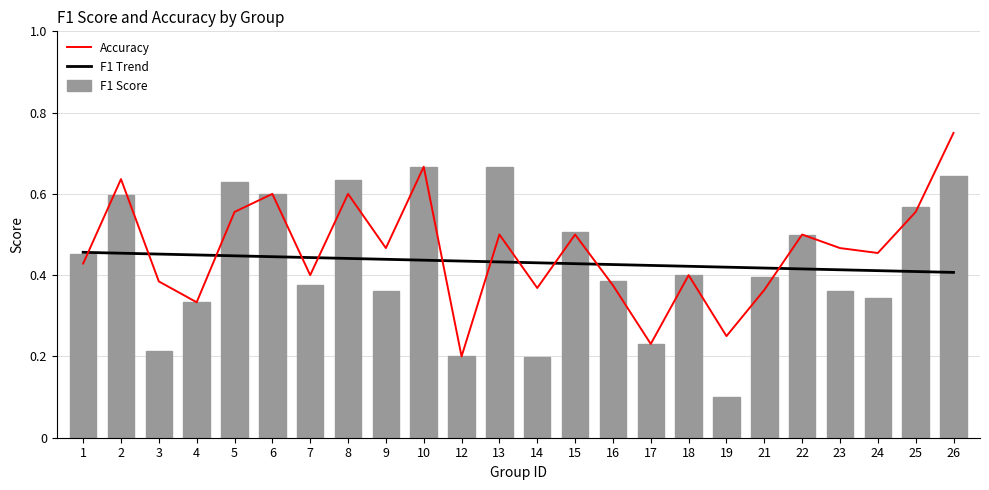

What is the difference between the second highest and minimum values in the Accuracy series?

0.5